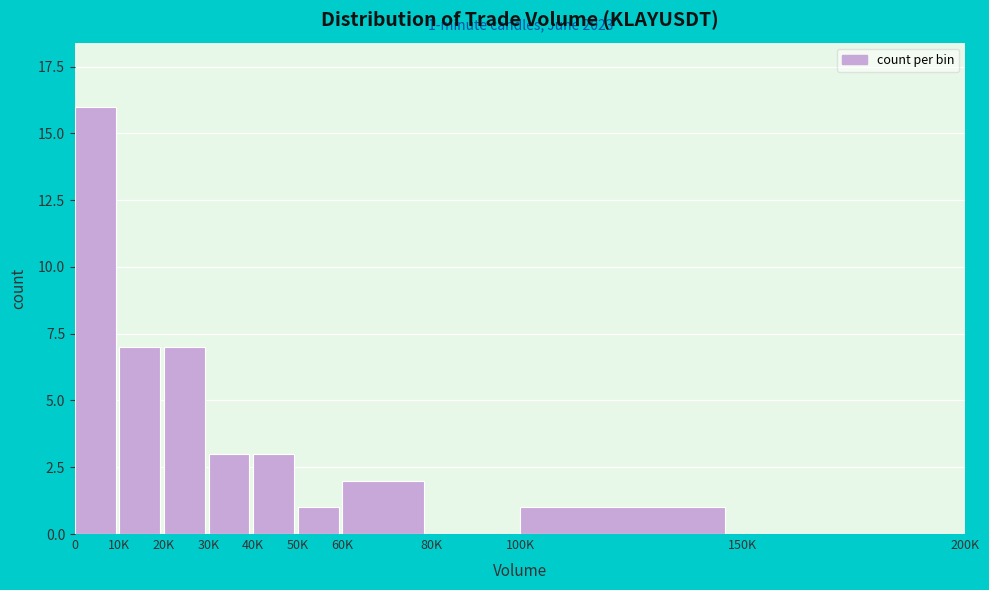

Reading left to right, what are all the values shown in this chart?

0=16	10K=7	20K=7	30K=3	40K=3	50K=1	60K=2	80K=0	100K=1	150K=0